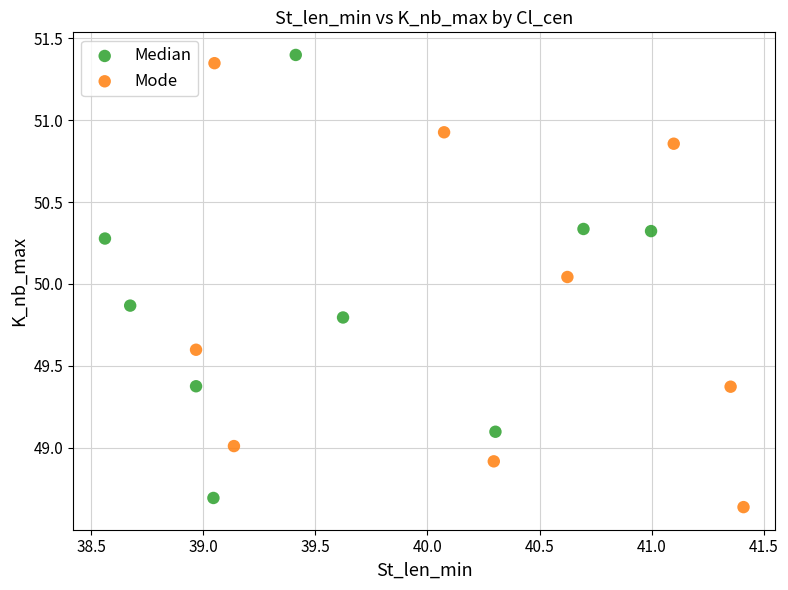

Which series contains the highest Y value?

Median